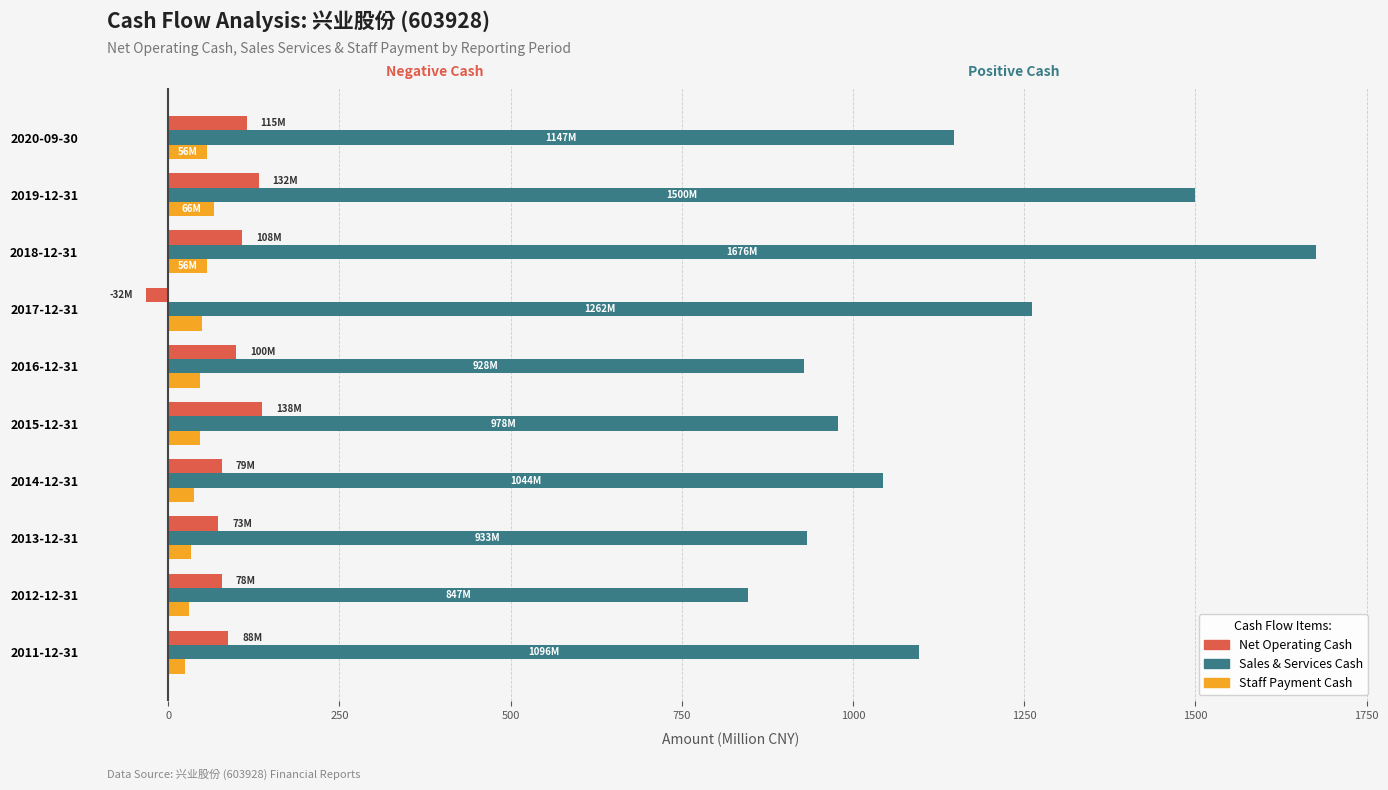

At which category is the sum across all series the highest?

2018-12-31